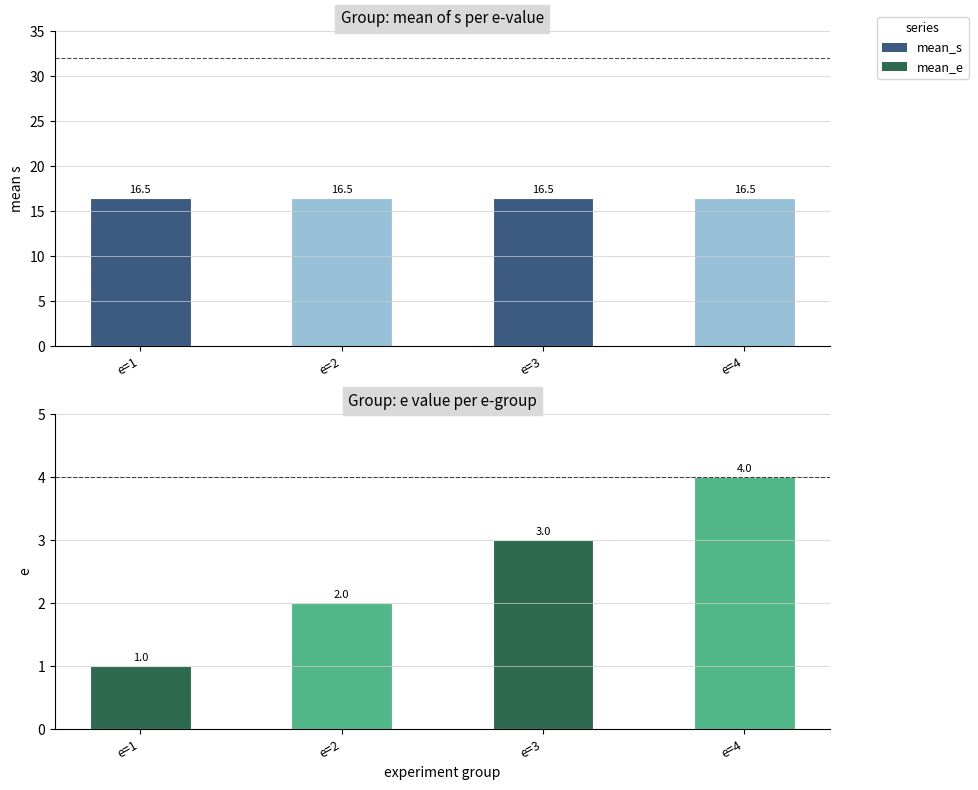

Read the mean_e value at e=1.

1.0